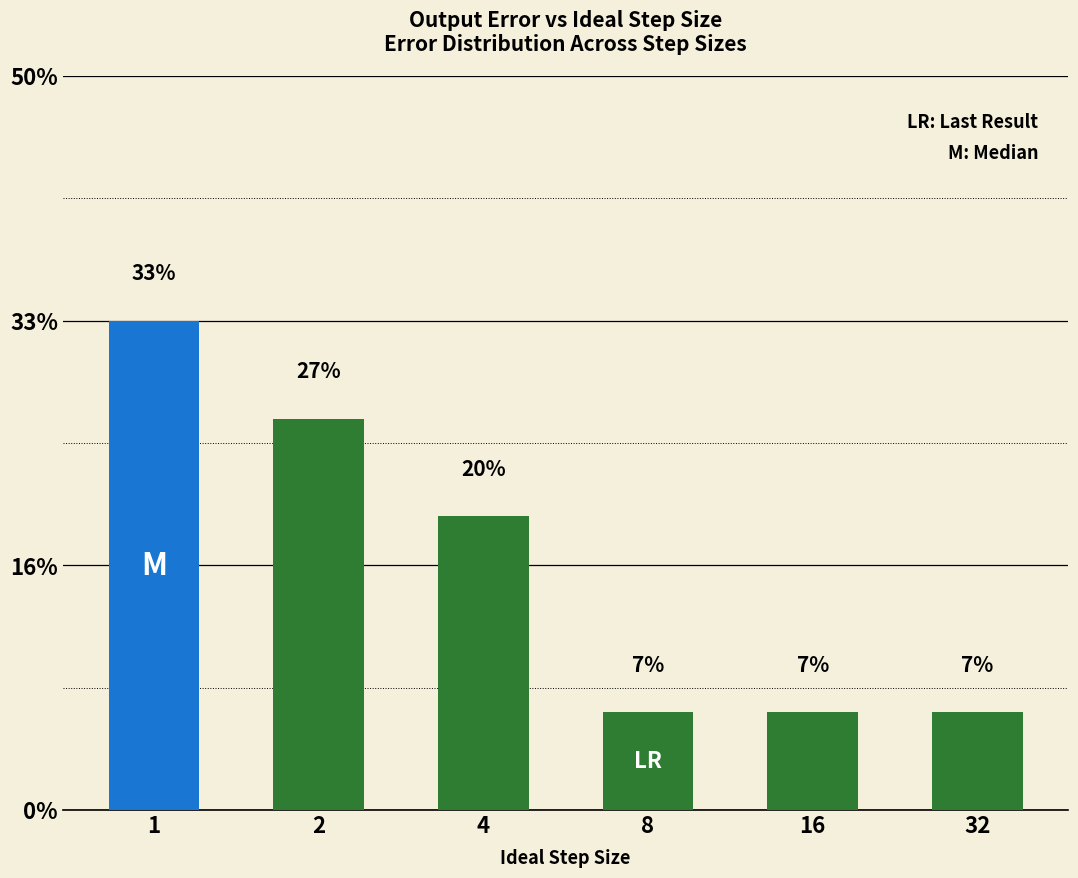

Does the chart contain any negative values?

No